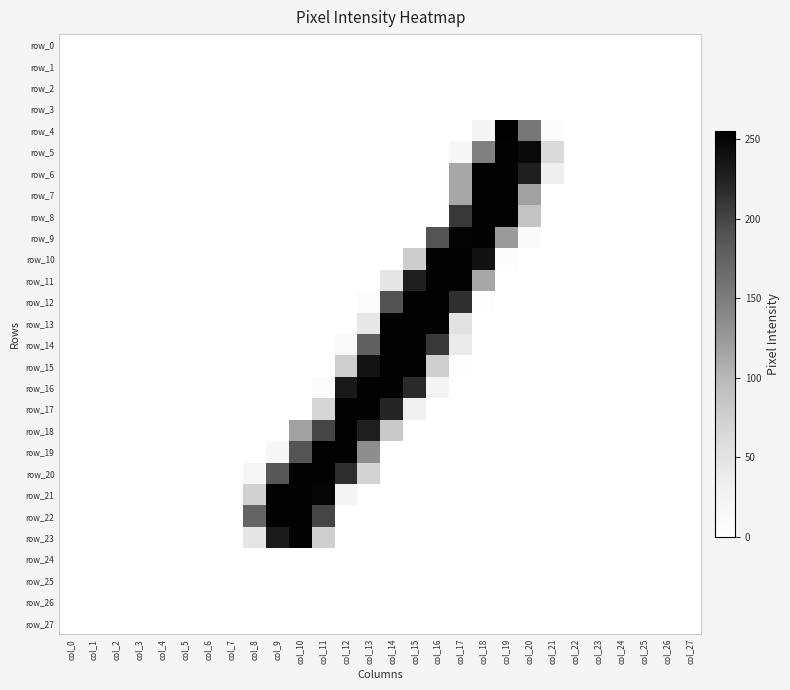

Between col_20 and col_27, which series saw the biggest shift?

row_5